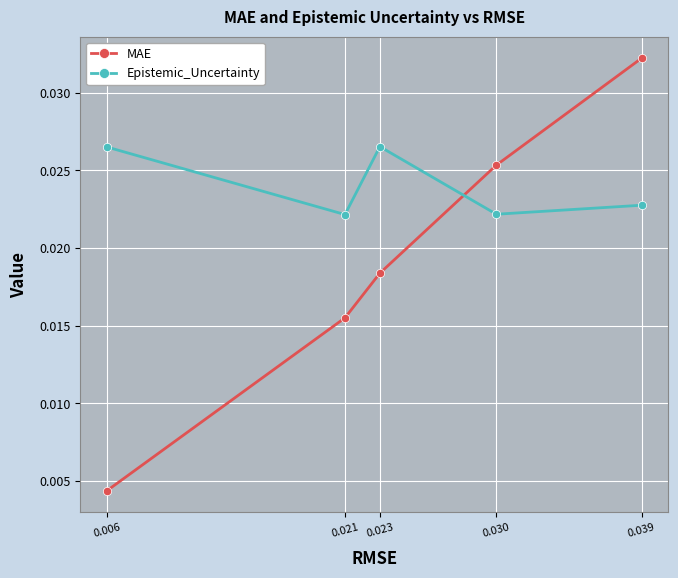

Between 0.021 and 0.023, which series saw the biggest shift?

Epistemic_Uncertainty